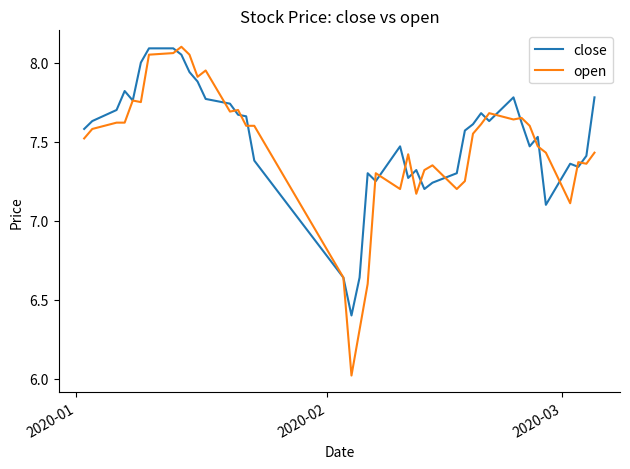

Which series has the widest spread of values?

open